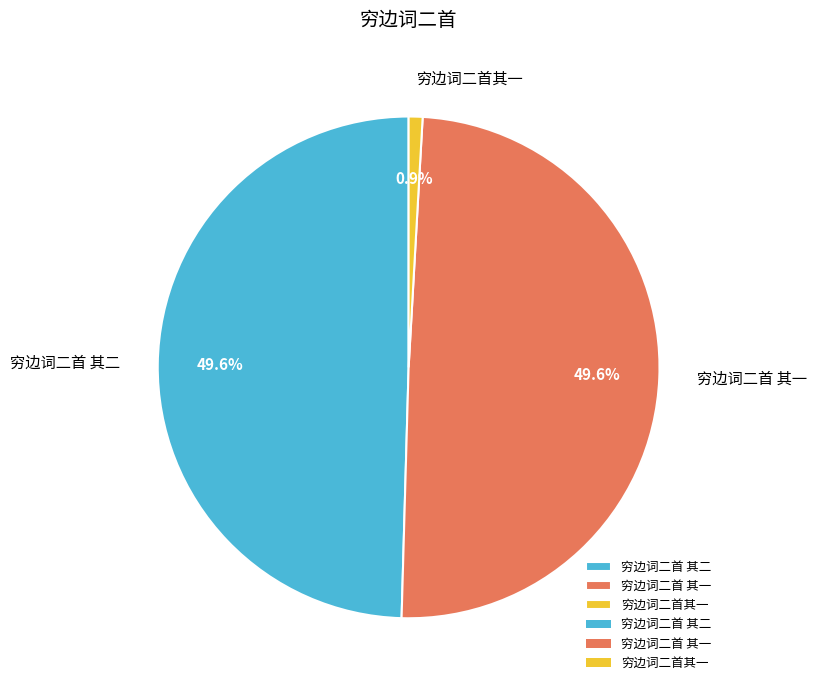

Which category has the smallest portion of the pie?

穷边词二首其一